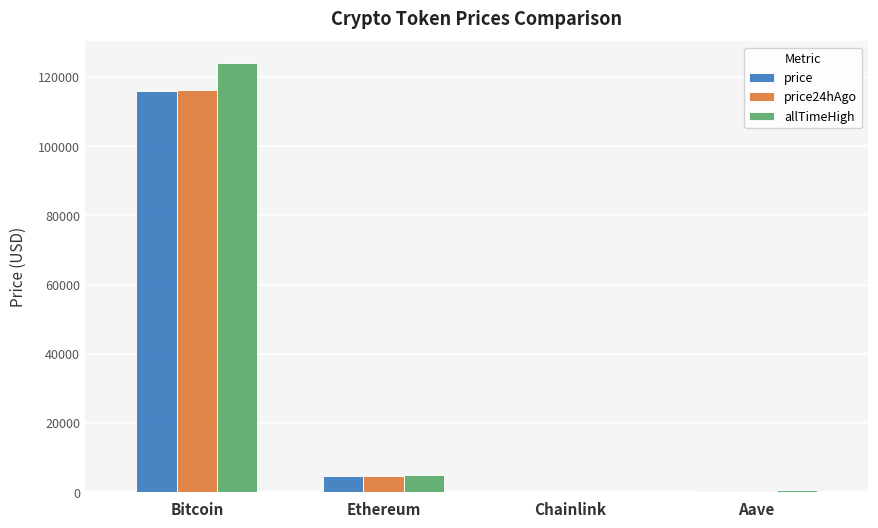

What is the highest value of the price series?

116103.0